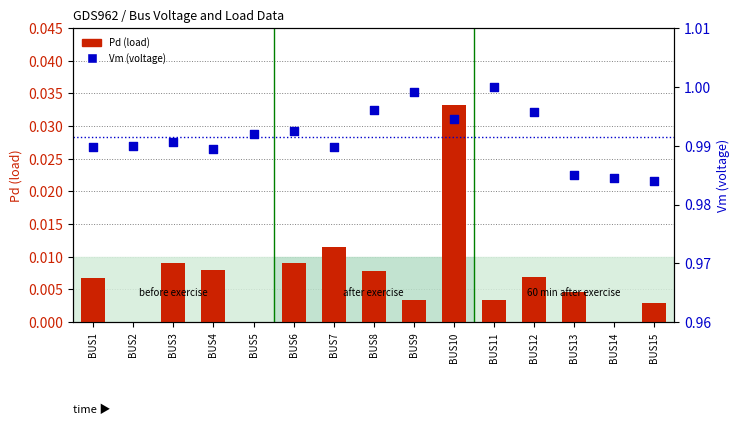

What is the total value across all series at BUS13?

1.0